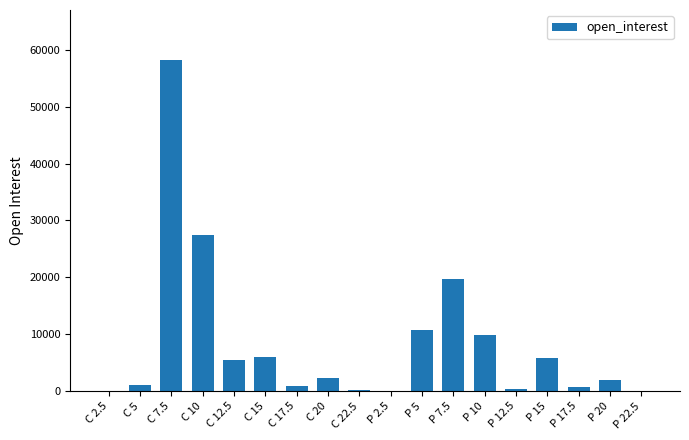

The value at P 20 is 2025. True or false?

True